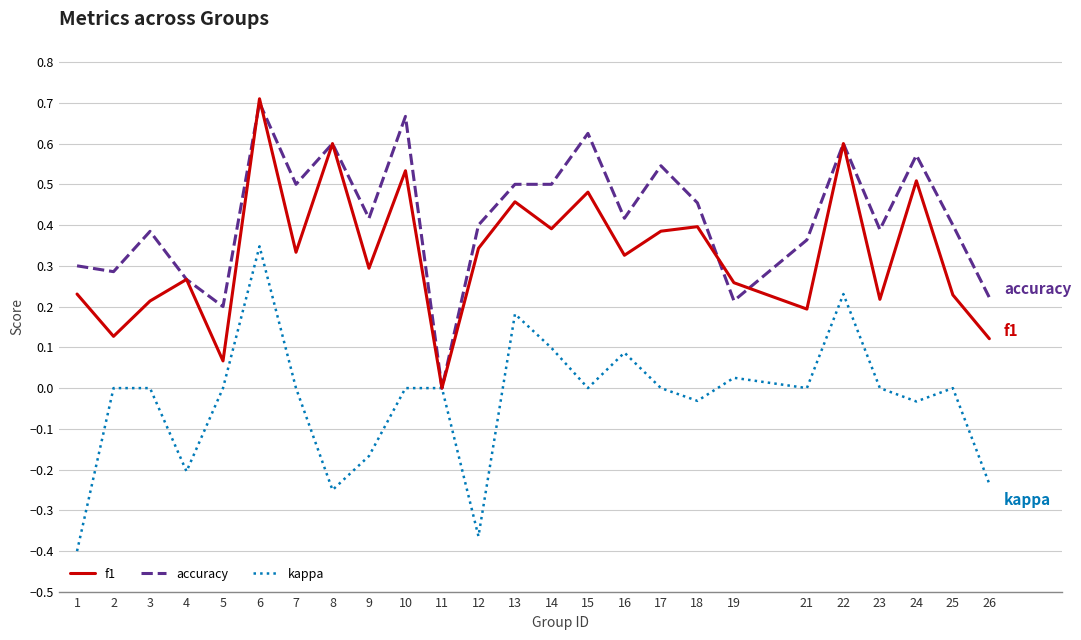

At which label does f1 reach its peak?

6